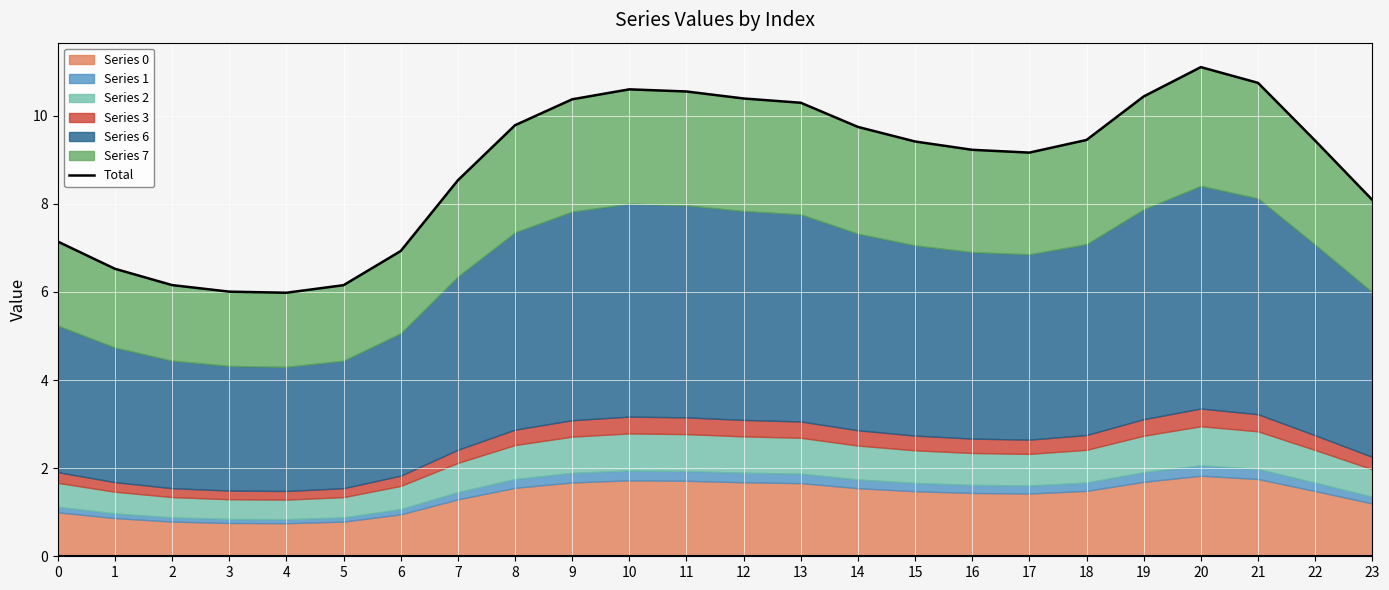

Reading left to right, list all the values displayed in this chart.

0=7.1	1=6.5	2=6.2	3=6.0	4=6.0	5=6.2	6=6.9	7=8.5	8=9.8	9=10.4	10=10.6	11=10.5	12=10.4	13=10.3	14=9.7	15=9.4	16=9.2	17=9.2	18=9.4	19=10.4	20=11.1	21=10.7	22=9.4	23=8.1